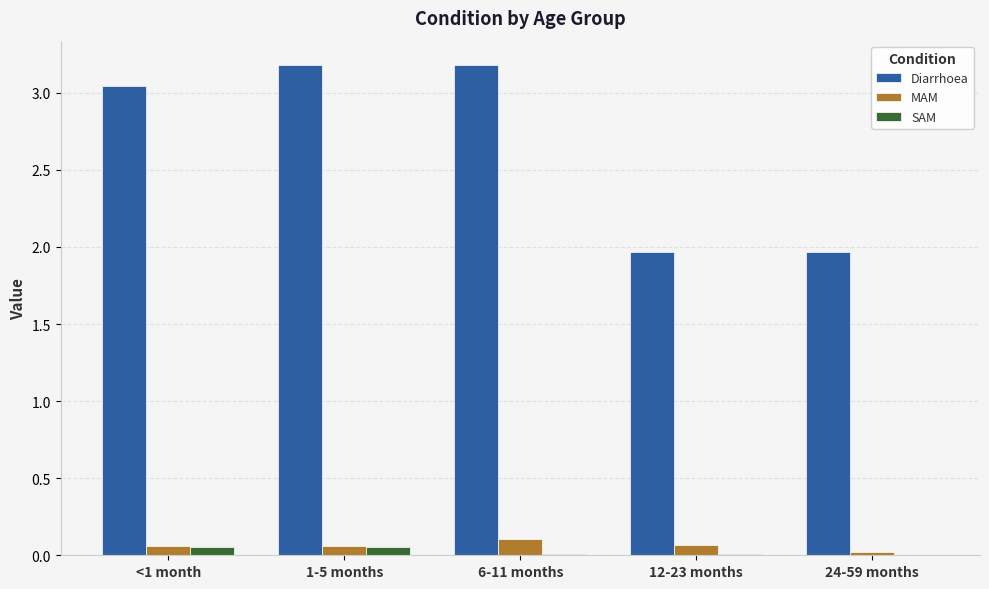

What is the highest value of the Diarrhoea series?

3.2